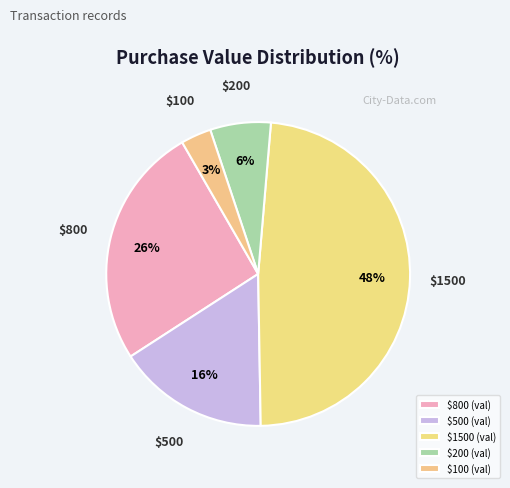

Combined, do $800 and $200 account for over 50%?

No